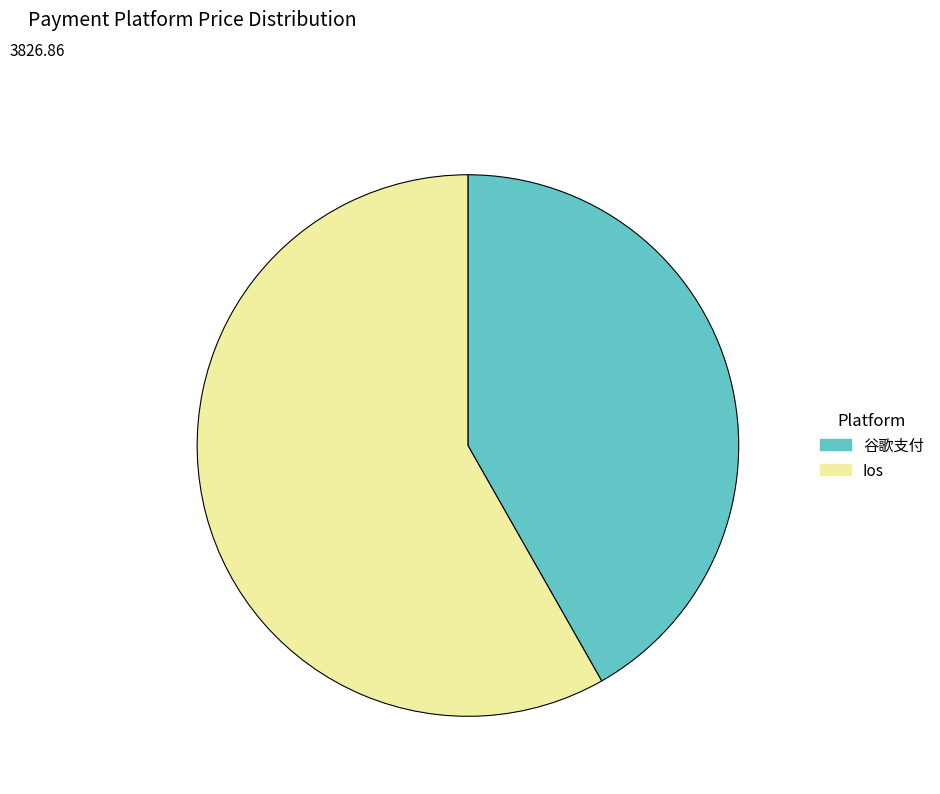

Is it true that Ios is 48% of the pie?

False